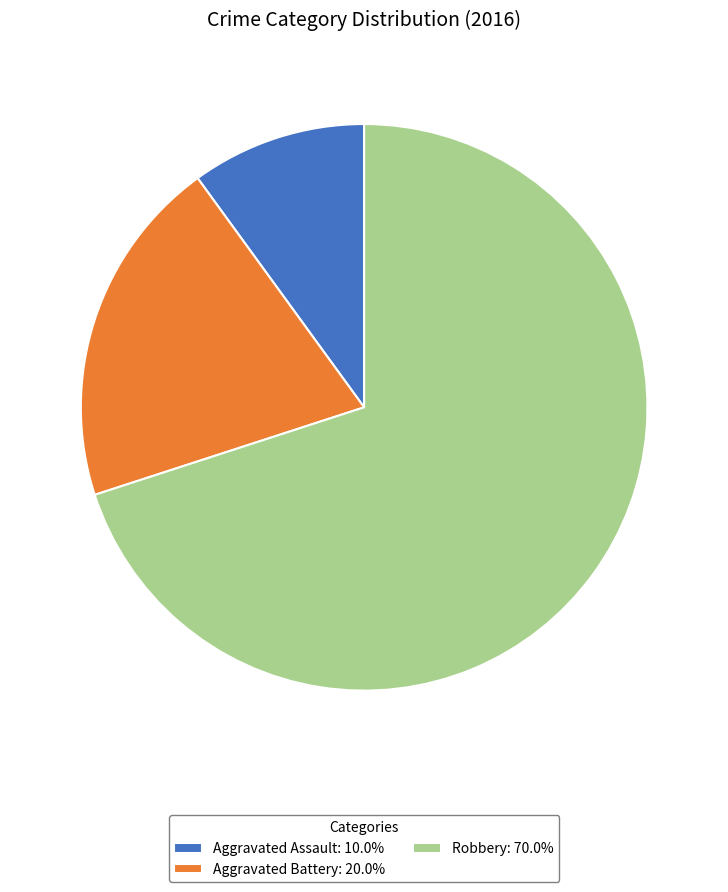

Does any single category account for the majority?

Yes